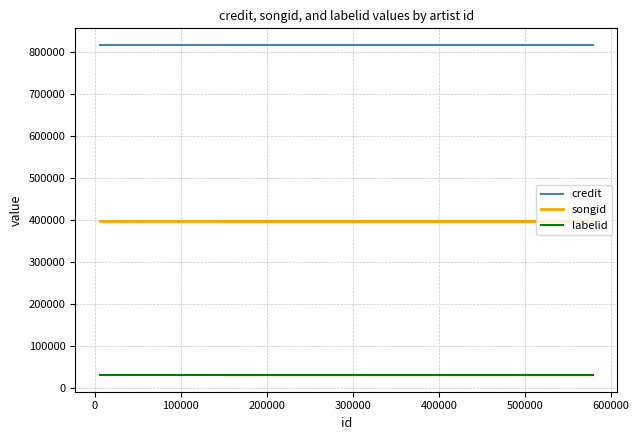

What is the maximum value for songid?

398639